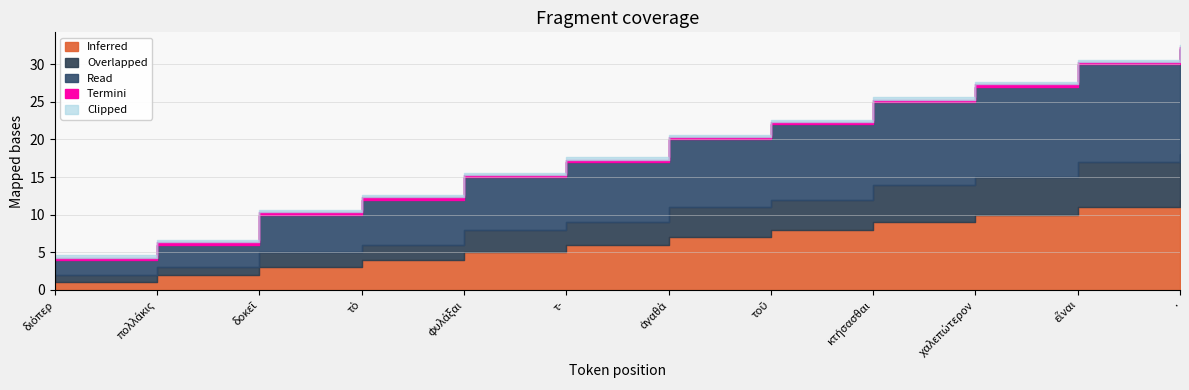

What is the difference between the maximum and minimum values in the Overlapped series?

5